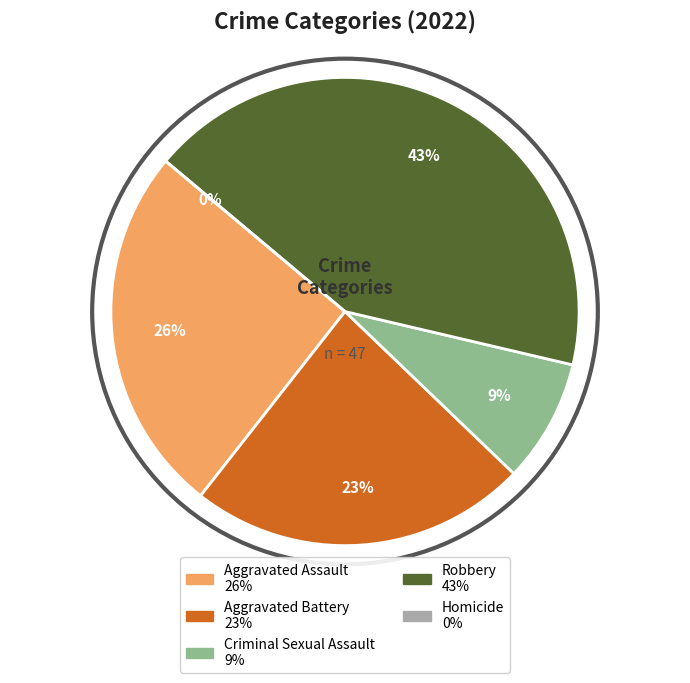

Rank the categories by value from lowest to highest.

Homicide, Criminal Sexual Assault, Aggravated Battery, Aggravated Assault, Robbery